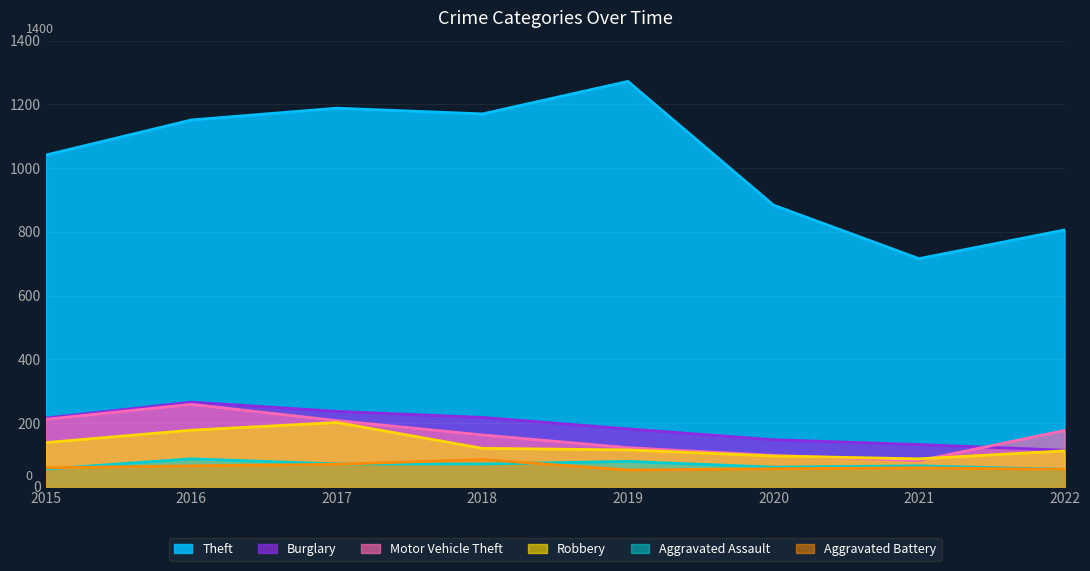

Which has a higher value, 2017 or 2015?

2017